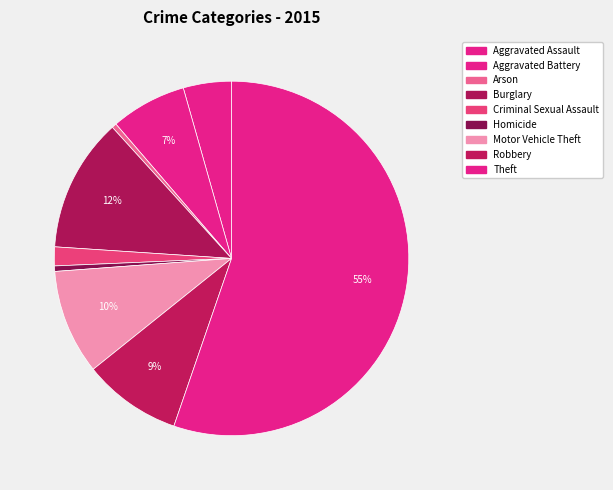

How many segments does this pie chart have?

9